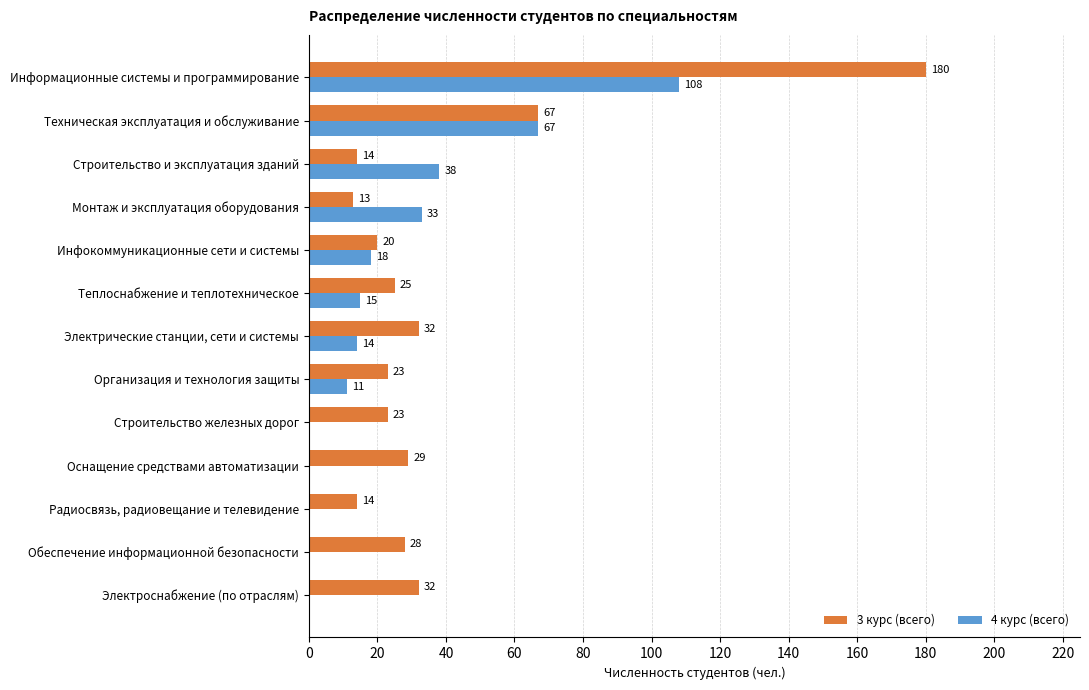

What is the sum of all 3 курс (всего) values?

500